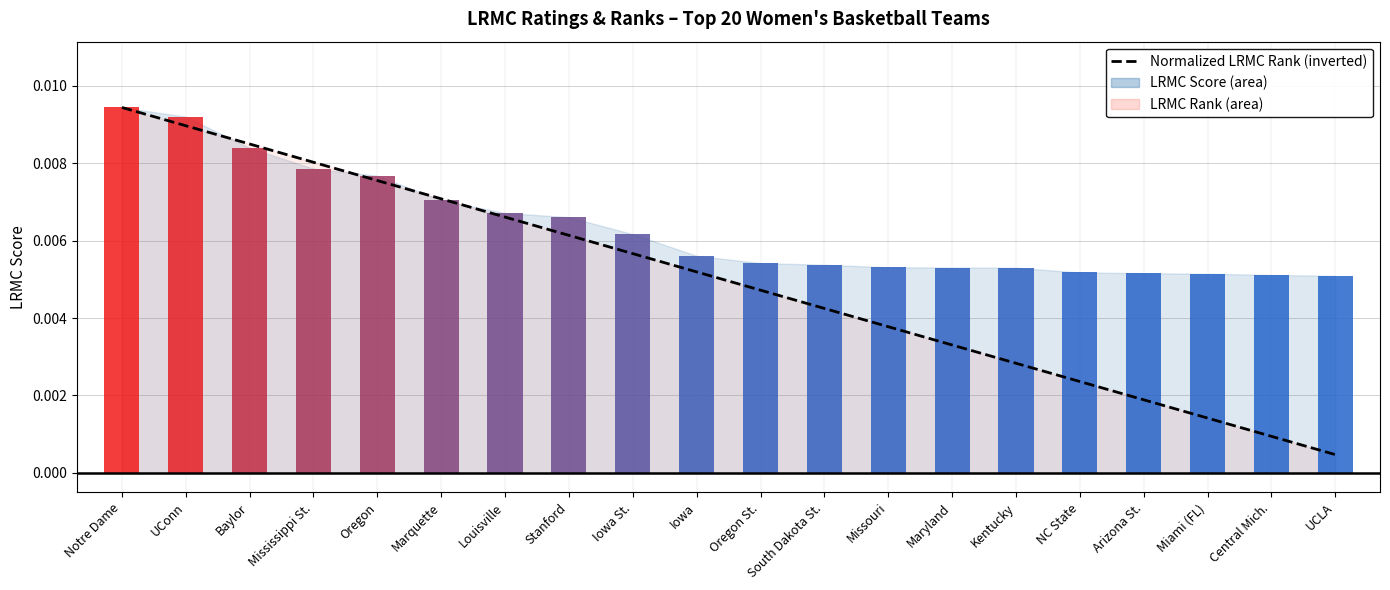

How many bars are there in total?

20